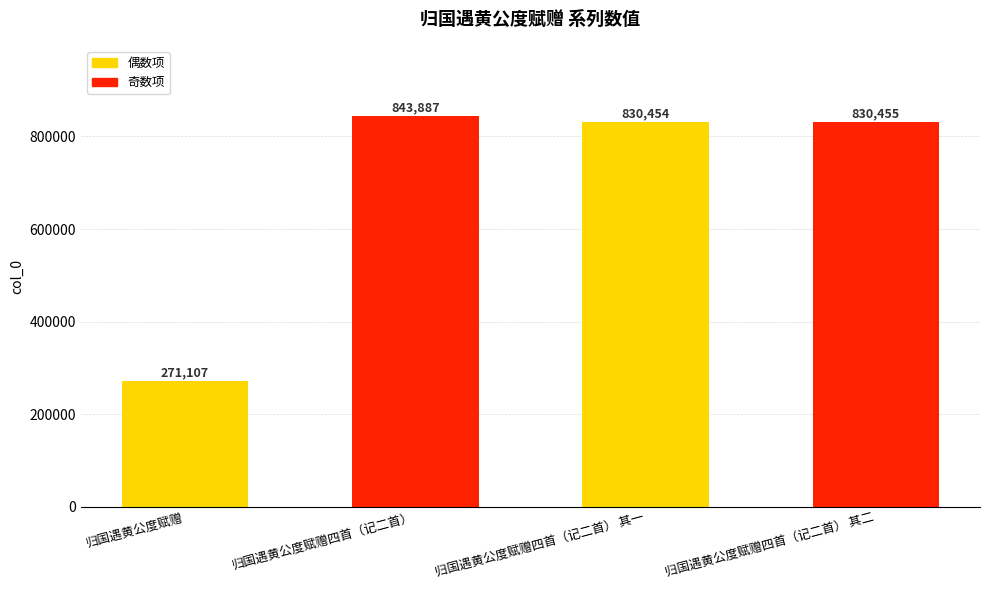

What is the approximate value at 归国遇黄公度赋赠?

271107